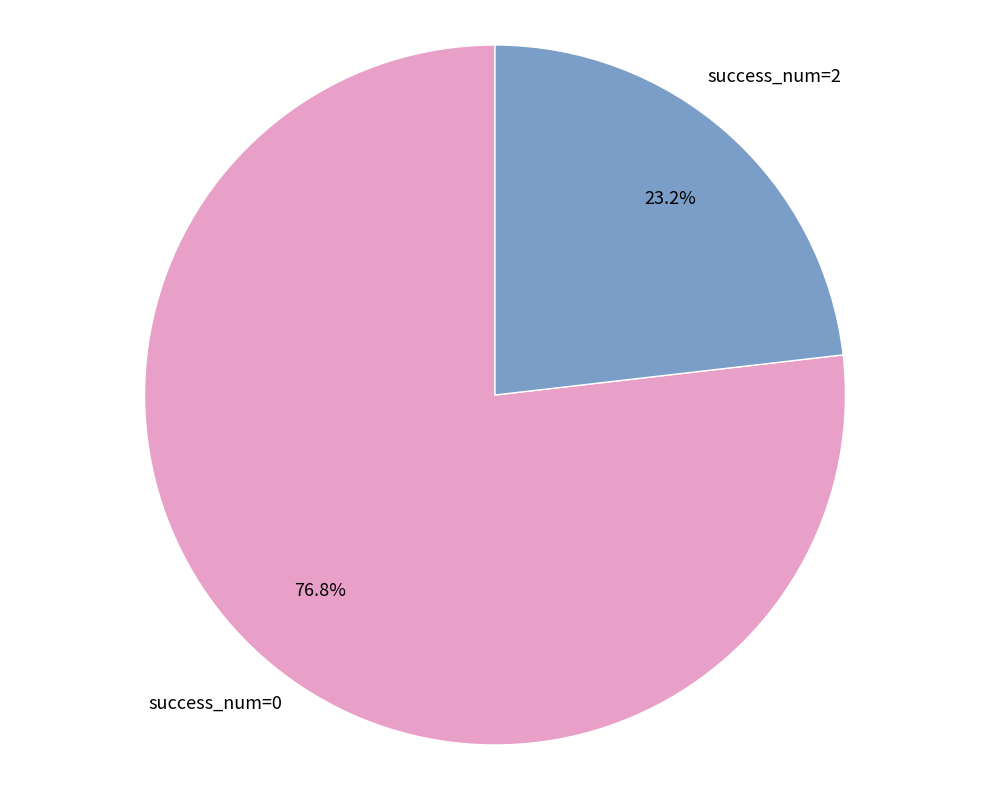

Does any single category account for the majority?

Yes